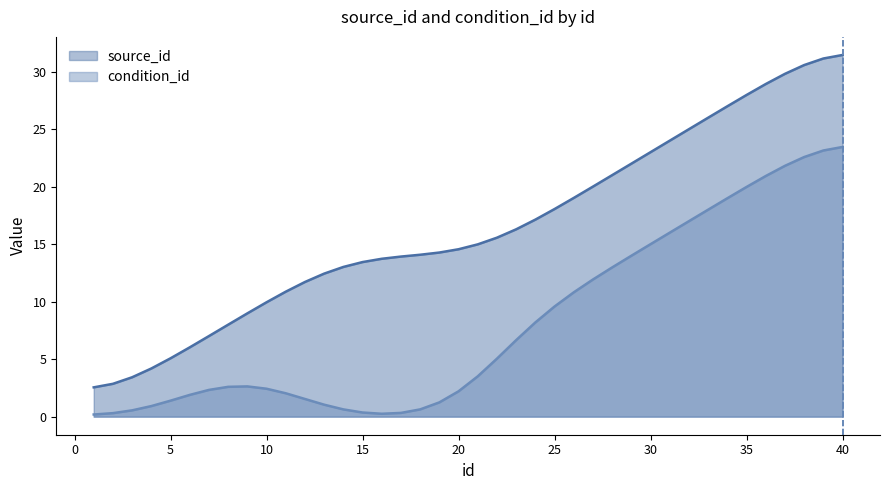

True or false: source_id and condition_id intersect in this chart.

False